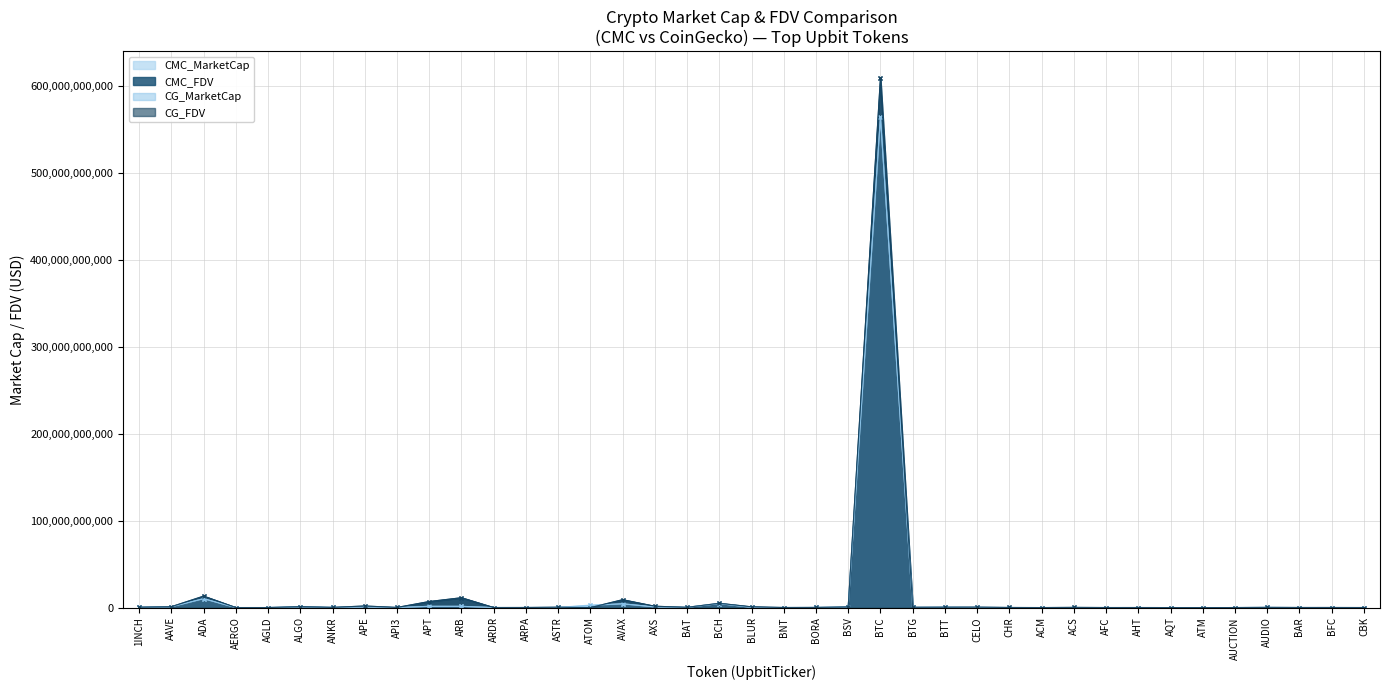

Which category has the highest value across all series?

BTC